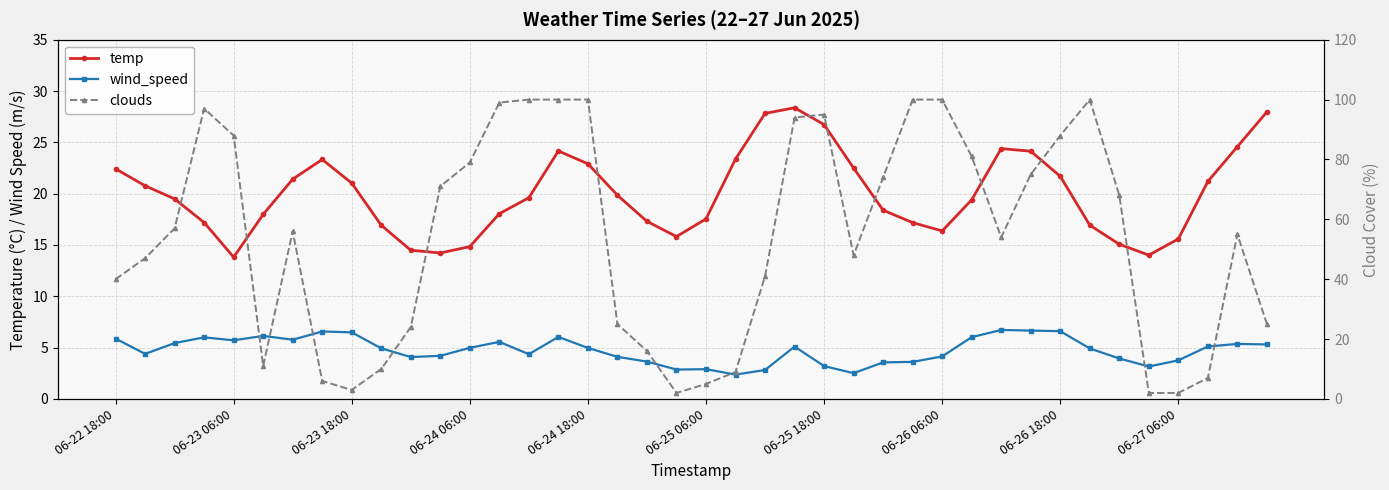

What is the smallest value displayed?

2.0